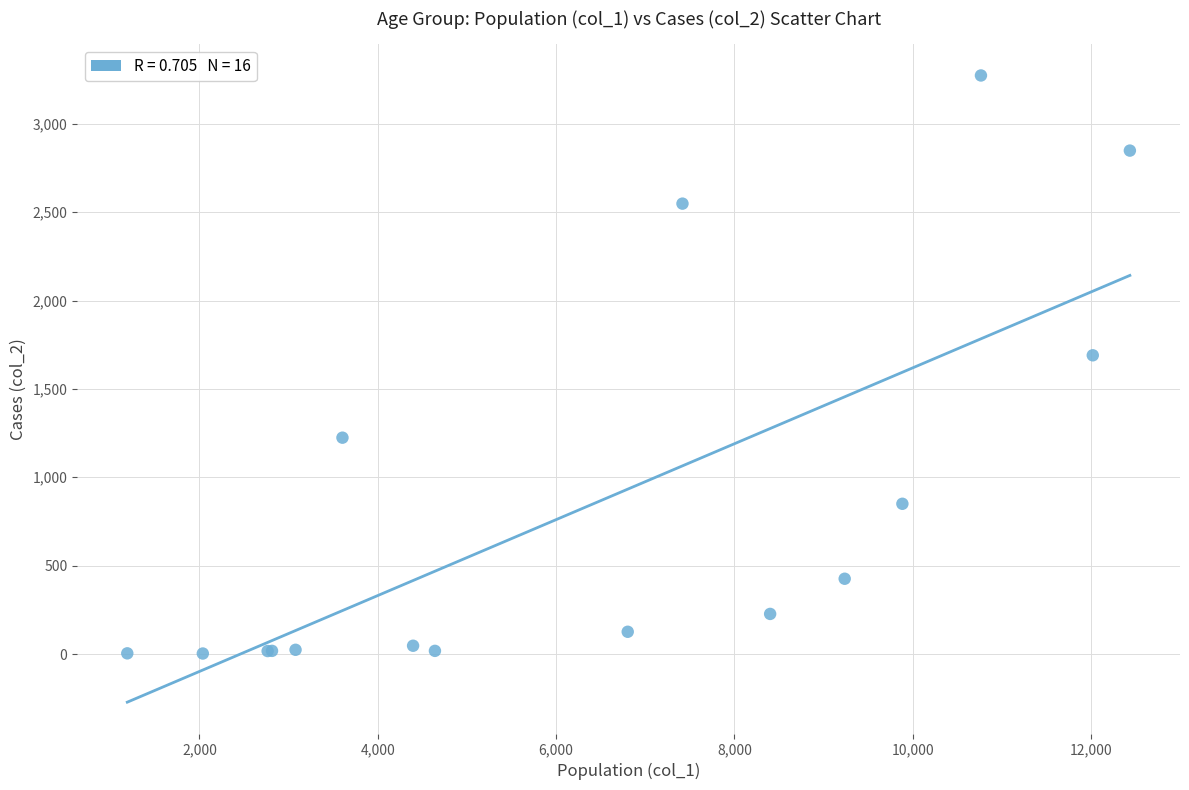

What Y value in the scatter plot is closest to 1638?

1690